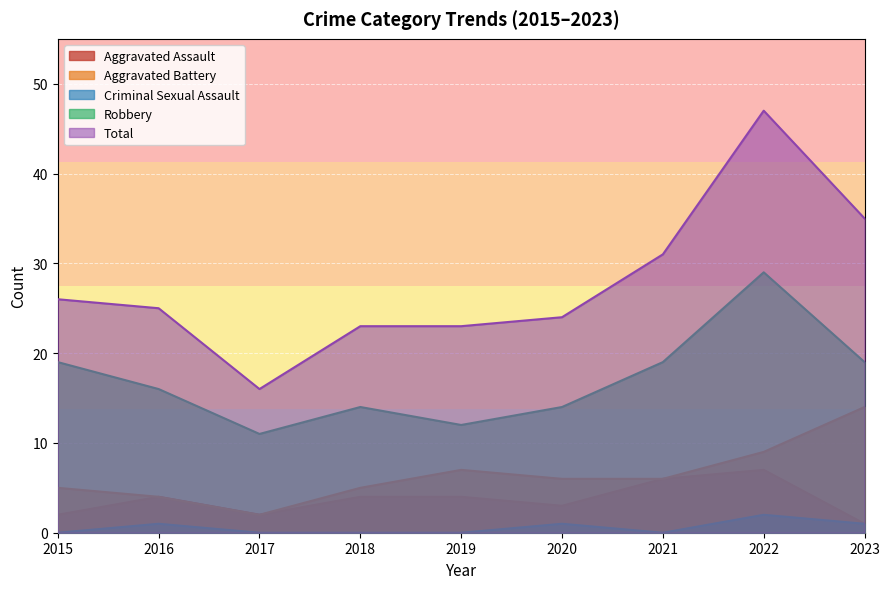

Does the chart display data point markers on the line(s)?

No